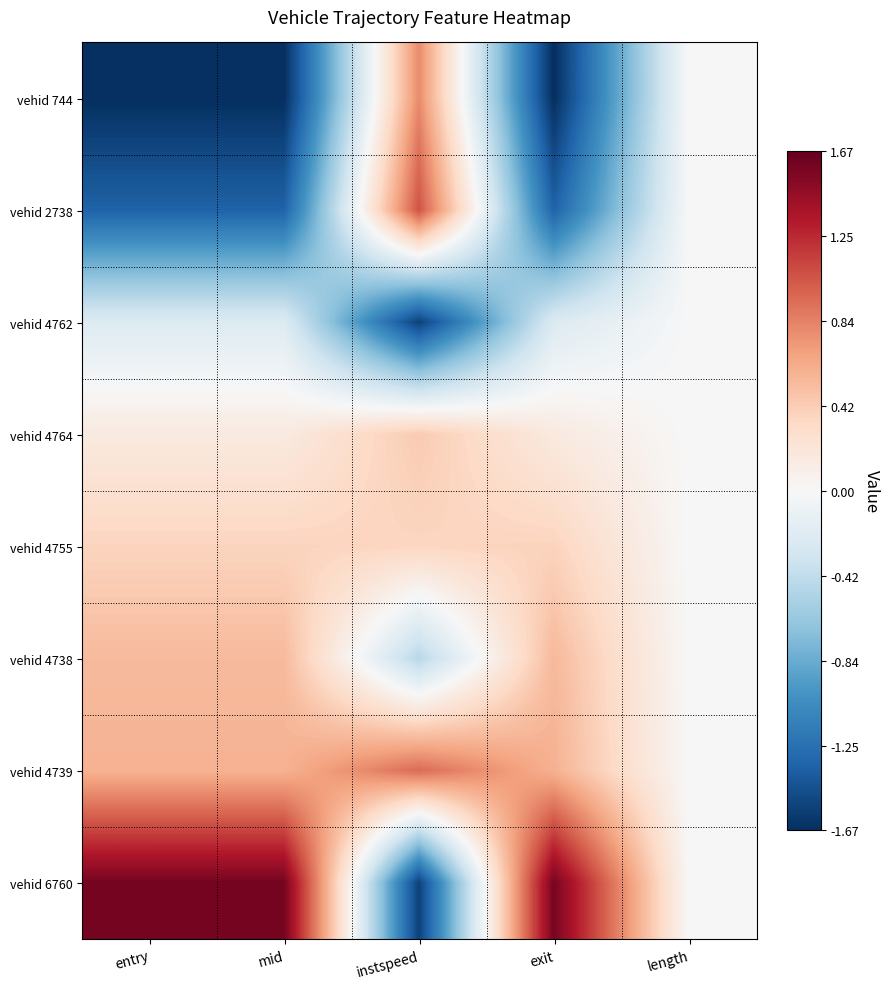

Count the number of categories in the chart.

5